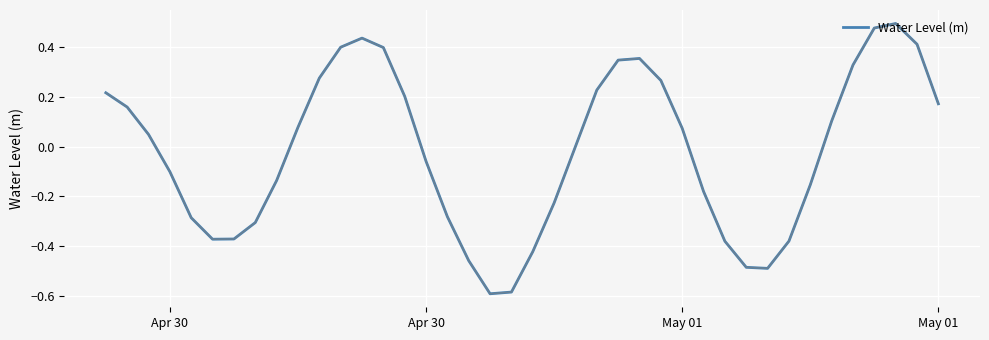

What is the difference between the maximum and minimum values?

1.1